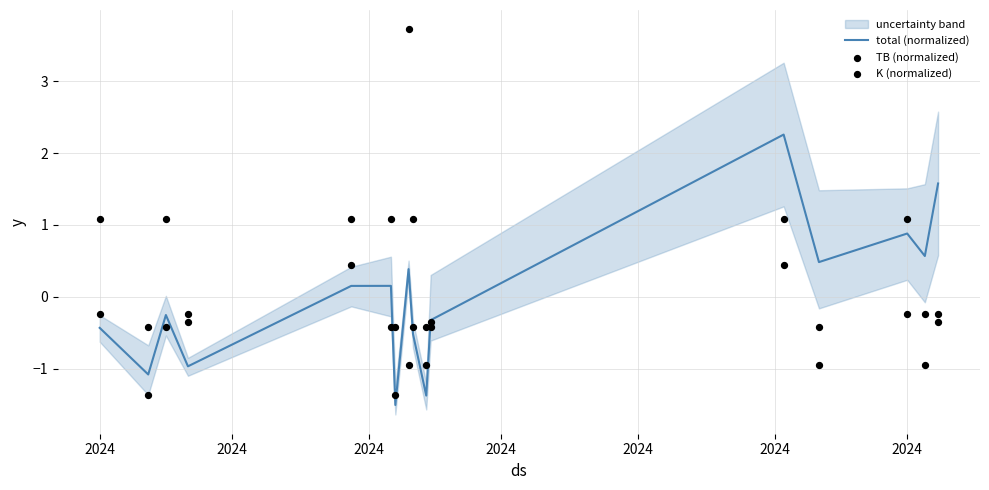

Which series contains the highest Y value?

K (normalized)